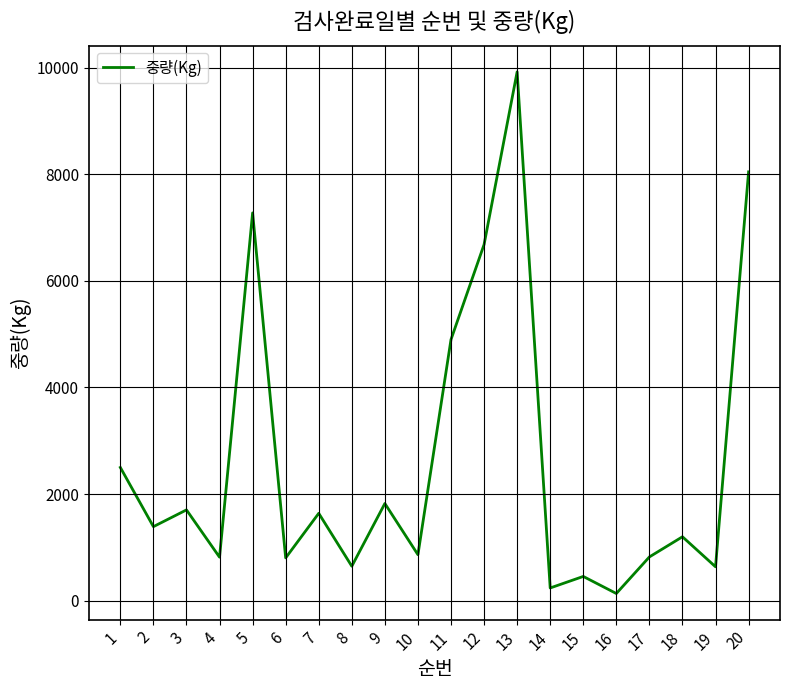

What is the ratio of the value at 2 to the value at 4?

1.7